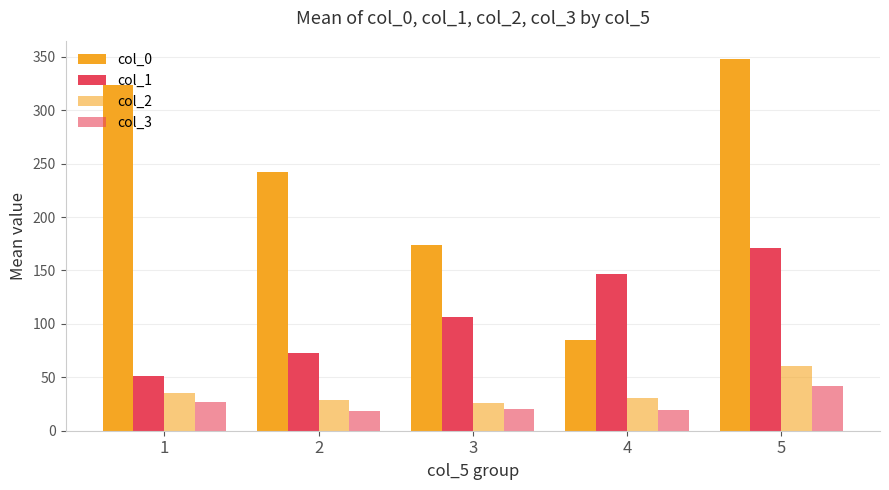

Rank the categories by col_3 value from highest to lowest.

5, 1, 3, 4, 2